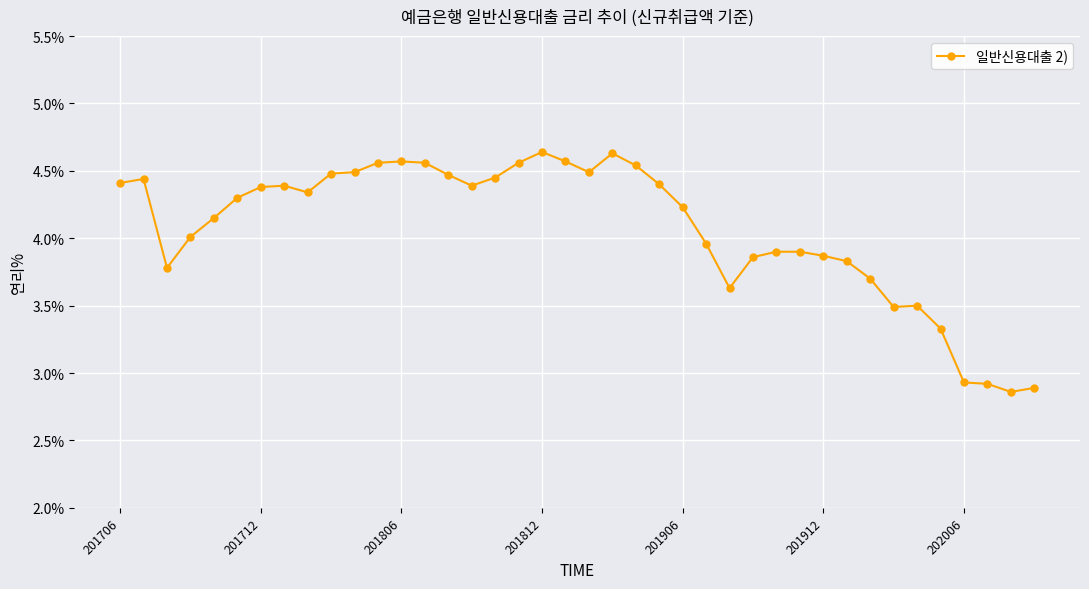

Does the chart display data point markers on the line(s)?

Yes